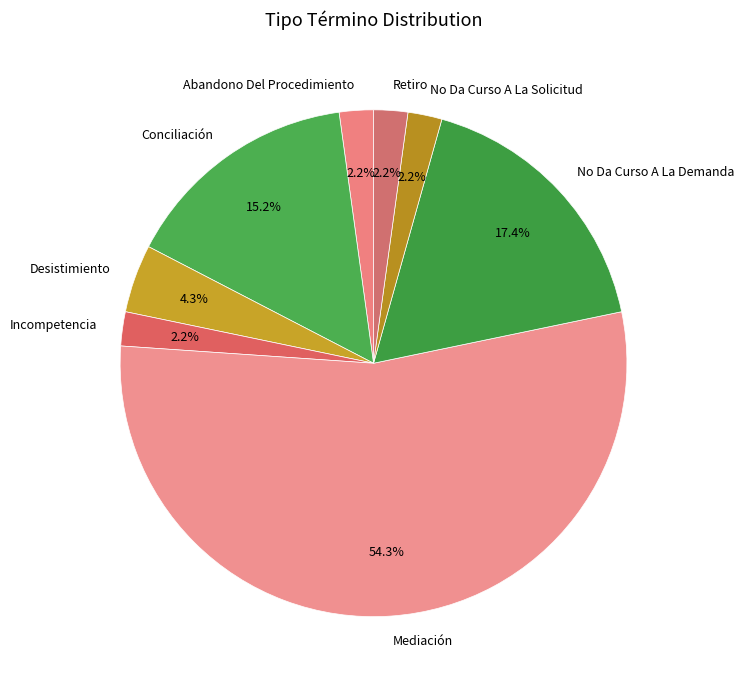

Which slice is the largest?

Mediación